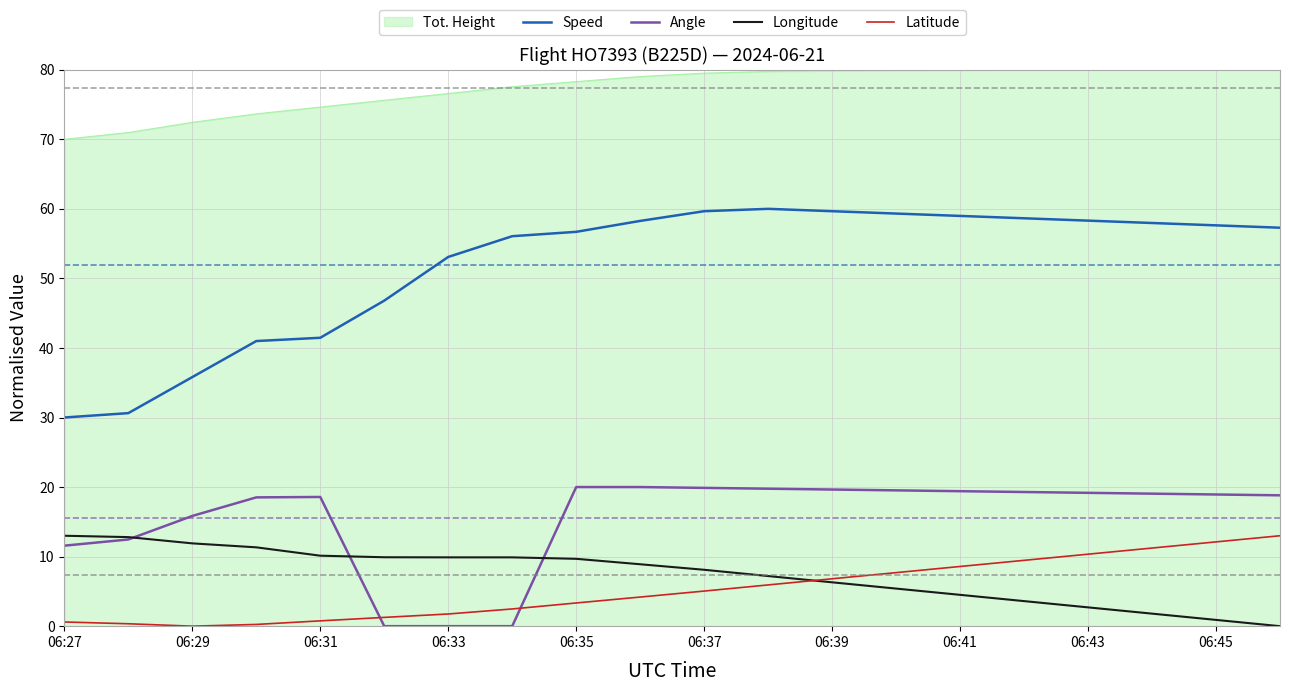

Which series has the largest range (max minus min)?

Speed